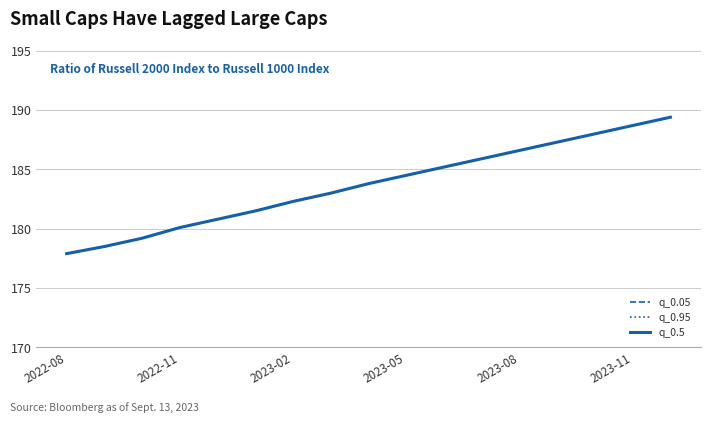

True or false: q_0.5 and q_0.95 cross at least once.

False